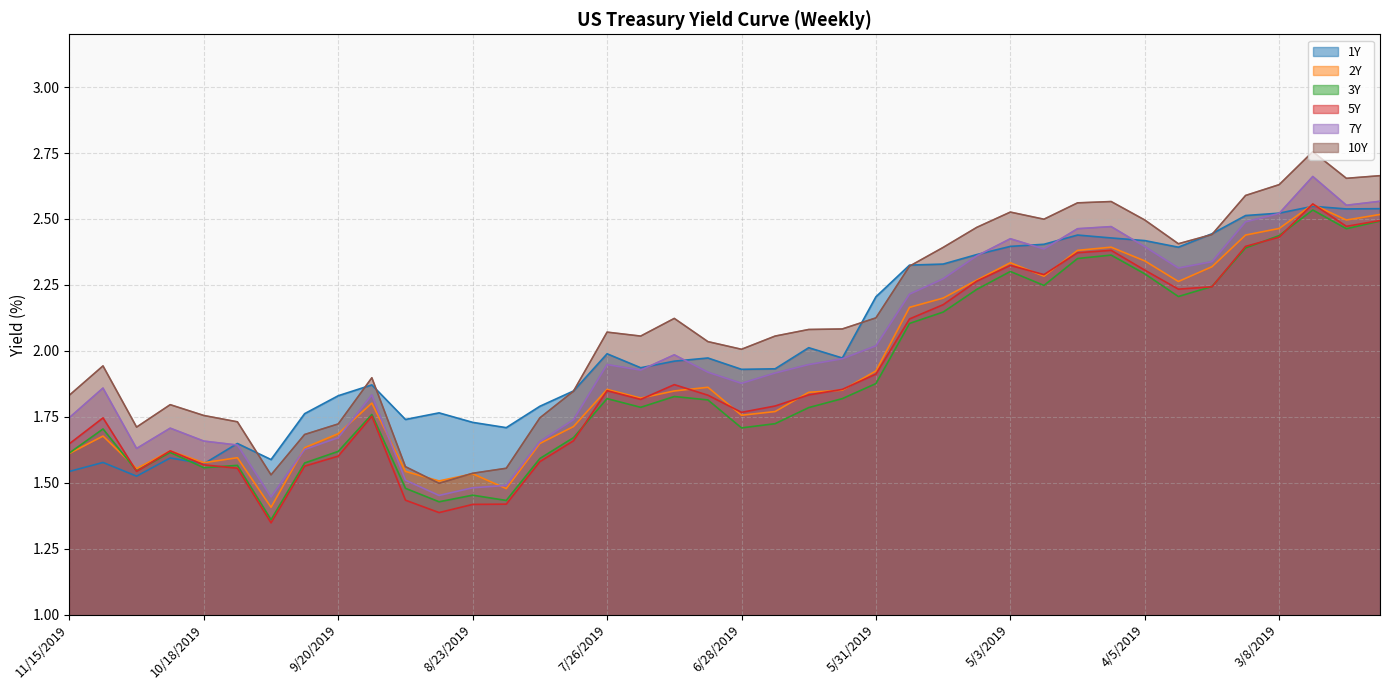

Rank the series at 11/1/2019 from lowest to highest value.

1Y, 5Y, 3Y, 2Y, 7Y, 10Y